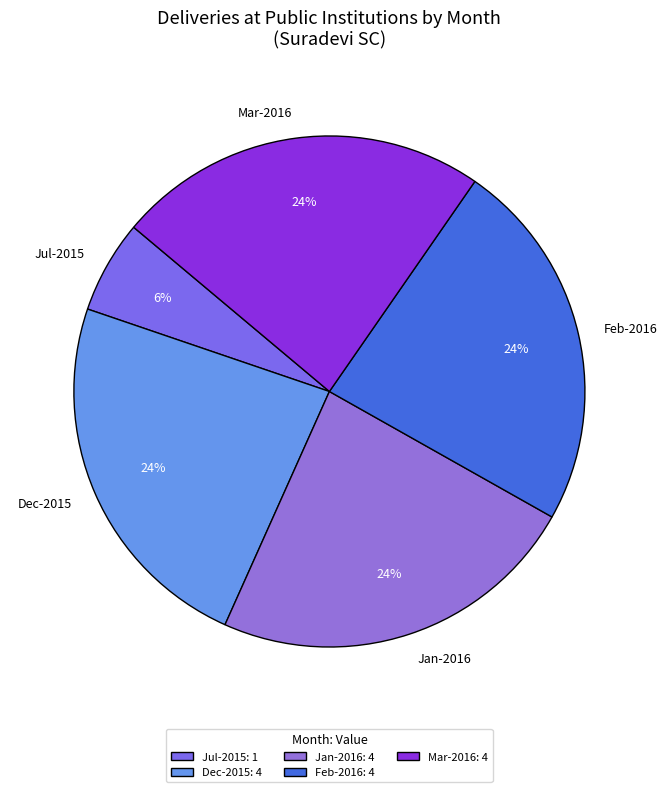

What is the ratio of the value at Dec-2015 to the value at Feb-2016?

1.0